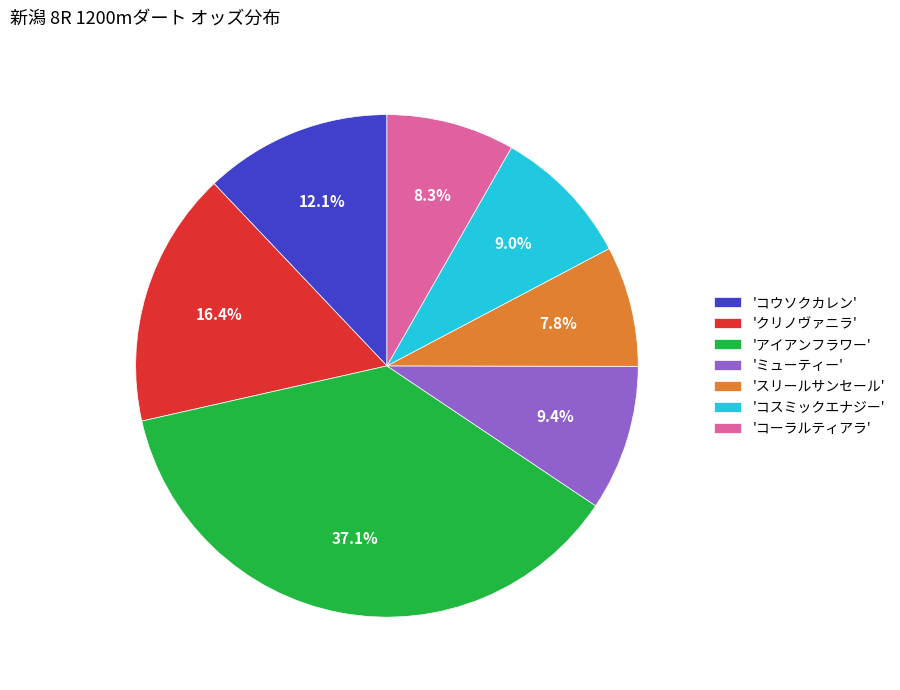

Is 'コウソクカレン' the majority of the pie?

No